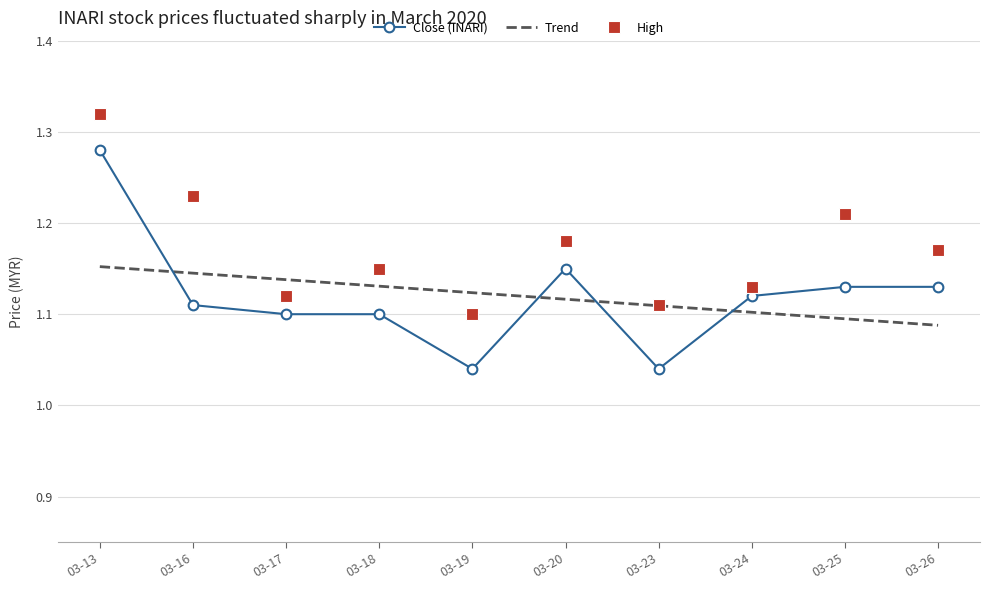

Is it true that Trend equals 1.1 at 03-24?

True